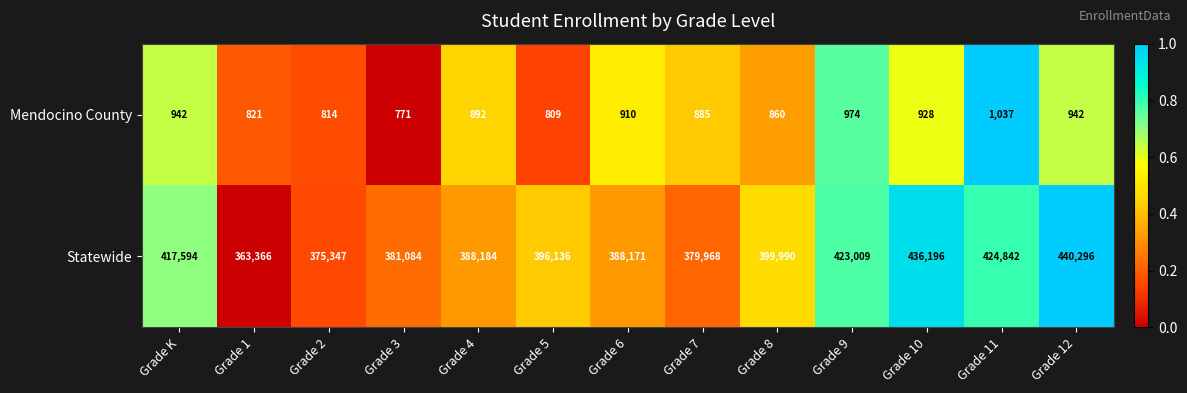

Reading left to right, extract all data points from this chart.

Mendocino County: 942	821	814	771	892	809	910	885	860	974	928	1037	942
Statewide: 417594	363366	375347	381084	388184	396136	388171	379968	399990	423009	436196	424842	440296